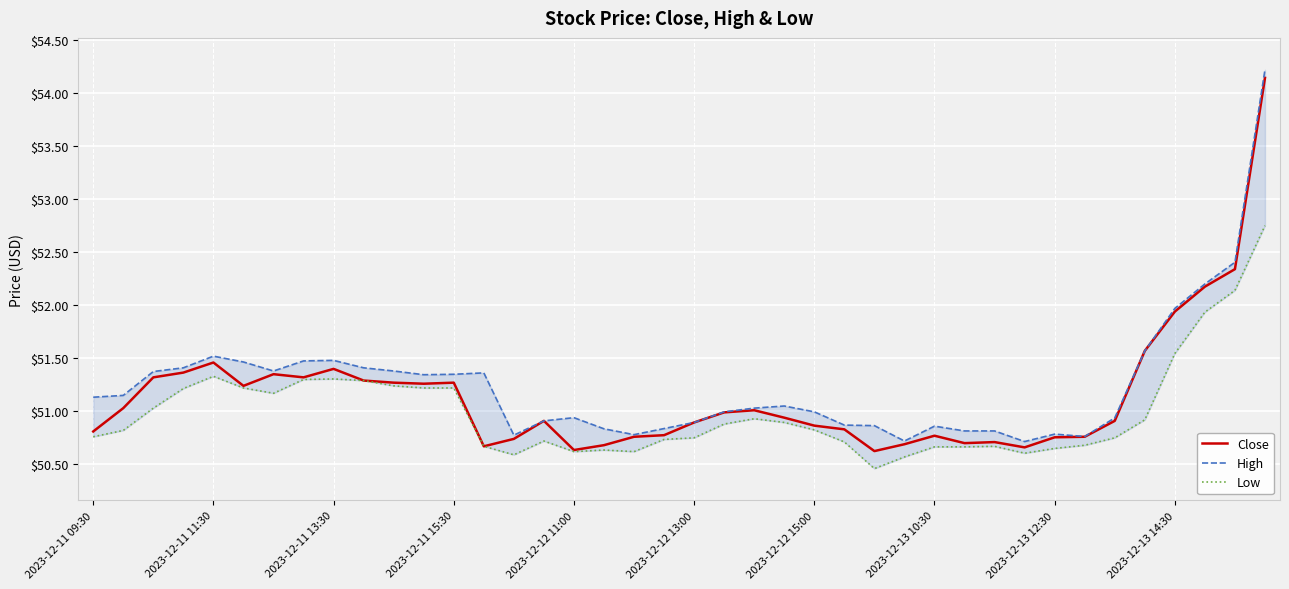

Which category has the highest value in the Close series?

39